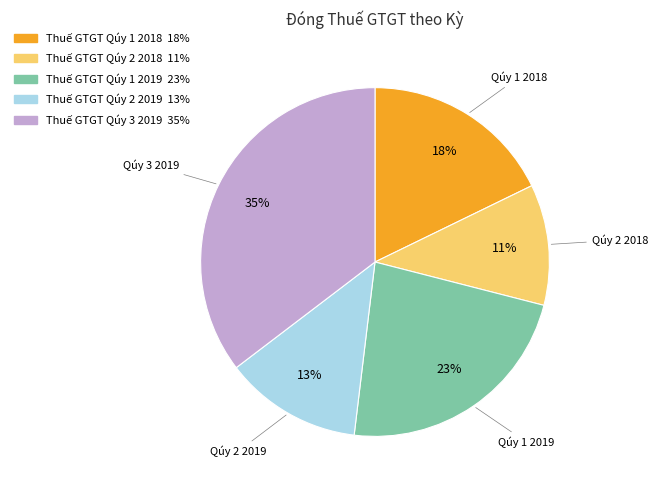

How many segments does this pie chart have?

5